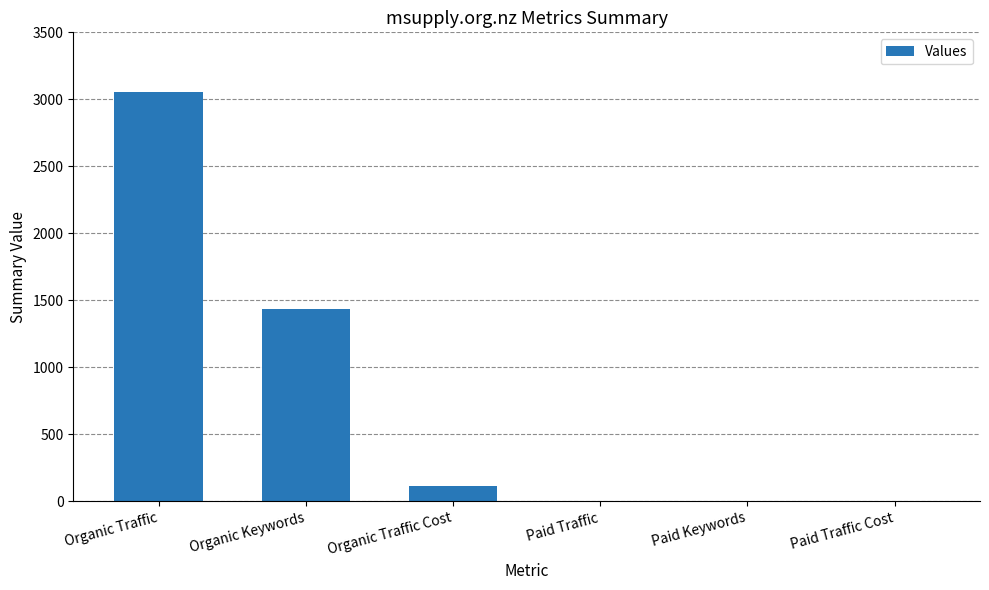

The chart shows a value of 116 at Organic Traffic Cost. True or false?

True